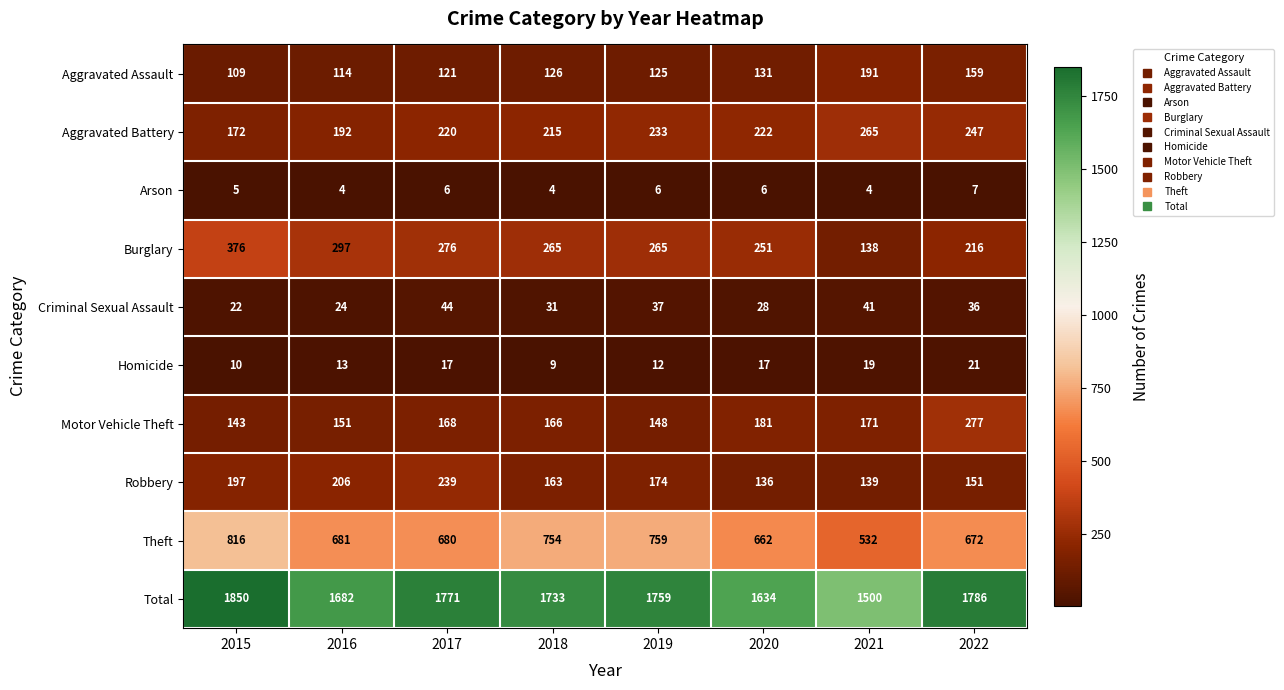

Which series has the largest range (max minus min)?

Total